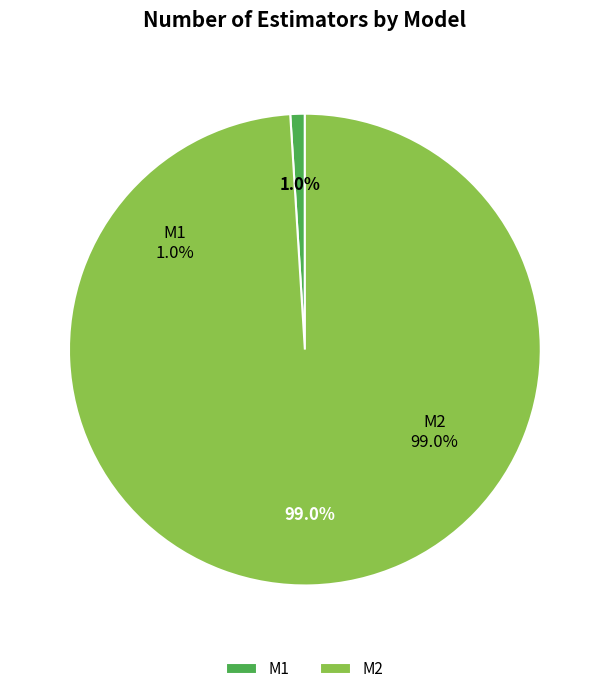

To the nearest percent, what portion does M1 represent?

1%